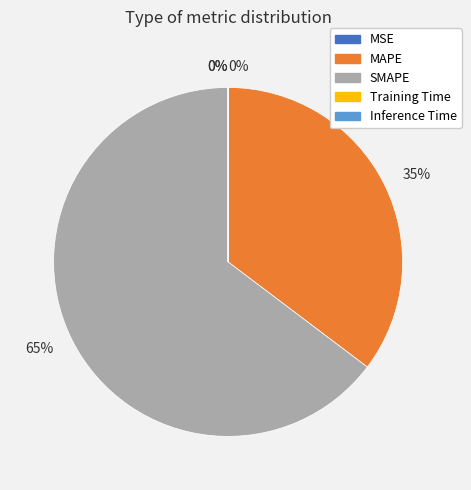

Does any single category account for the majority?

Yes